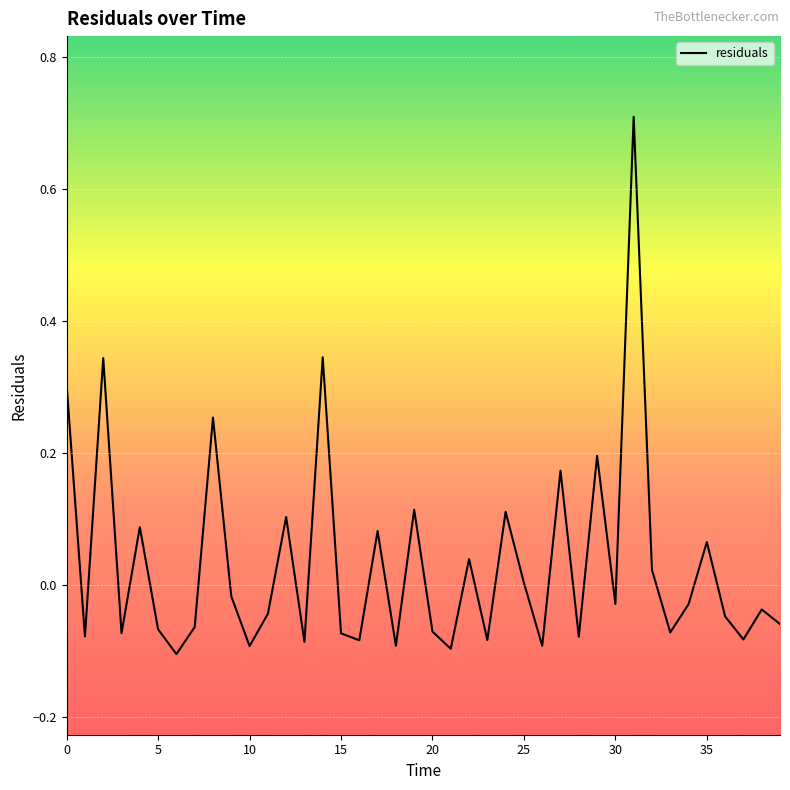

What is the maximum value shown in the chart?

0.7